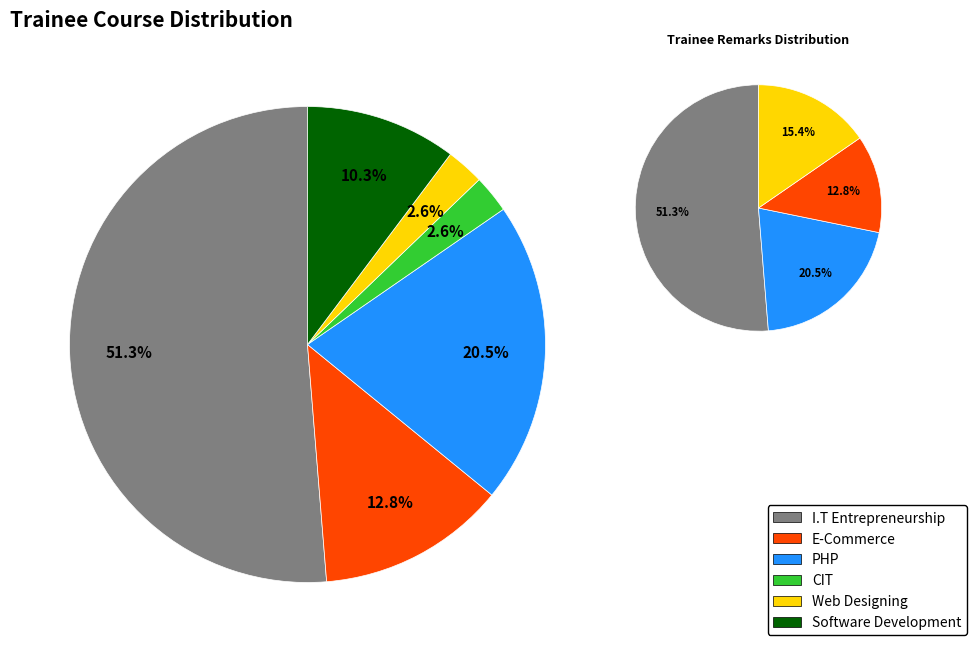

How many segments does this pie chart have?

6